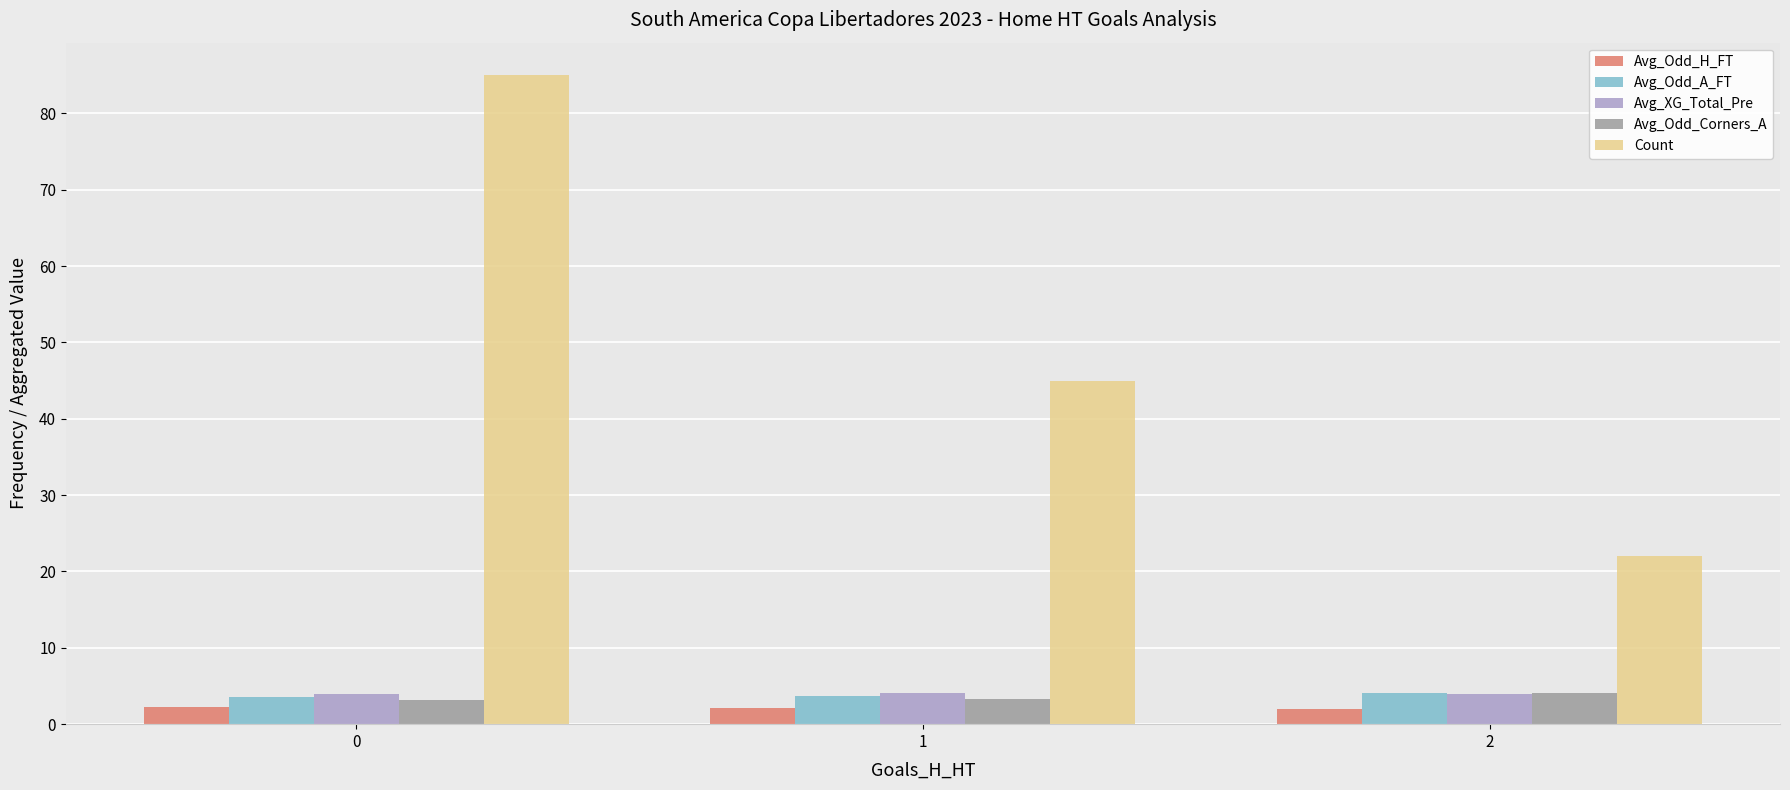

Count the number of data series in this chart.

5